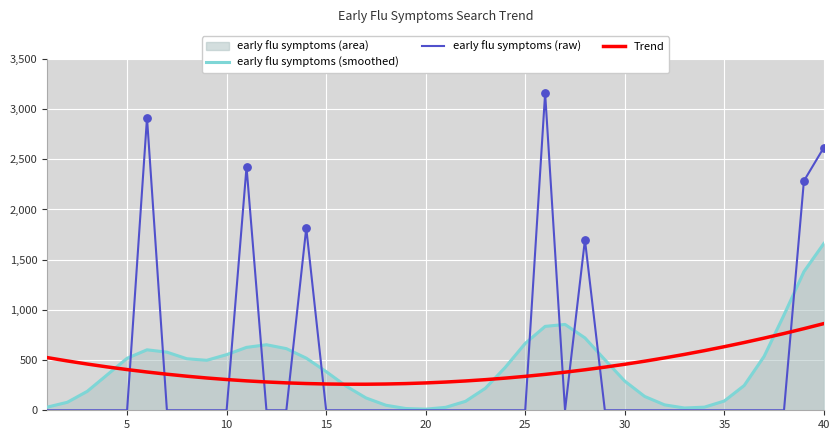

What is the total value across all series at 40?

5141.1